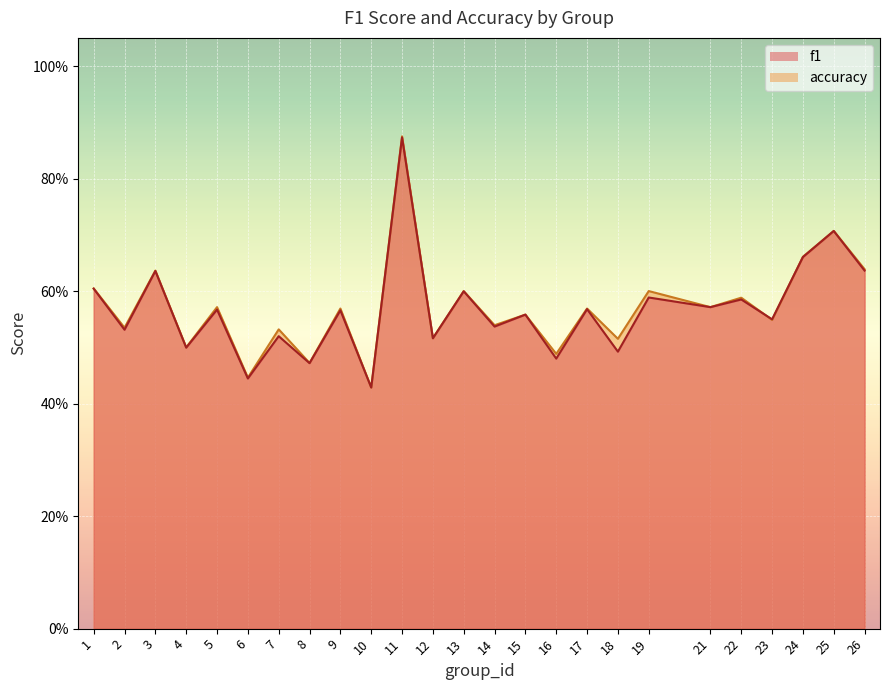

Reading right to left, extract all data points from this chart.

f1: 0.6	0.7	0.7	0.5	0.6	0.6	0.6	0.5	0.6	0.5	0.6	0.5	0.6	0.5	0.9	0.4	0.6	0.5	0.5	0.4	0.6	0.5	0.6	0.5	0.6
accuracy: 0.6	0.7	0.7	0.5	0.6	0.6	0.6	0.5	0.6	0.5	0.6	0.5	0.6	0.5	0.9	0.4	0.6	0.5	0.5	0.4	0.6	0.5	0.6	0.5	0.6